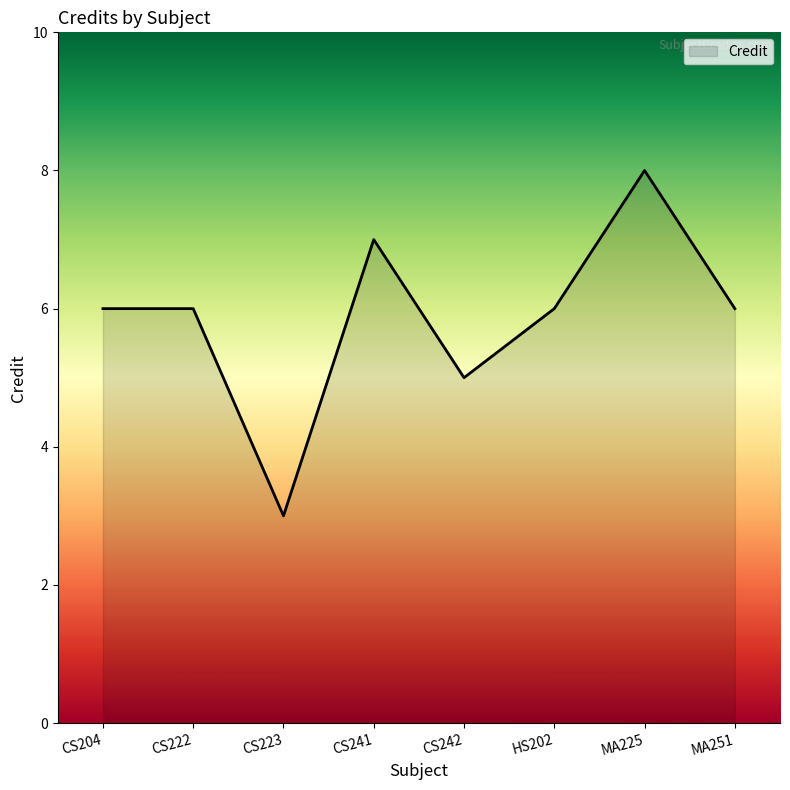

What value does the data have at CS222?

6